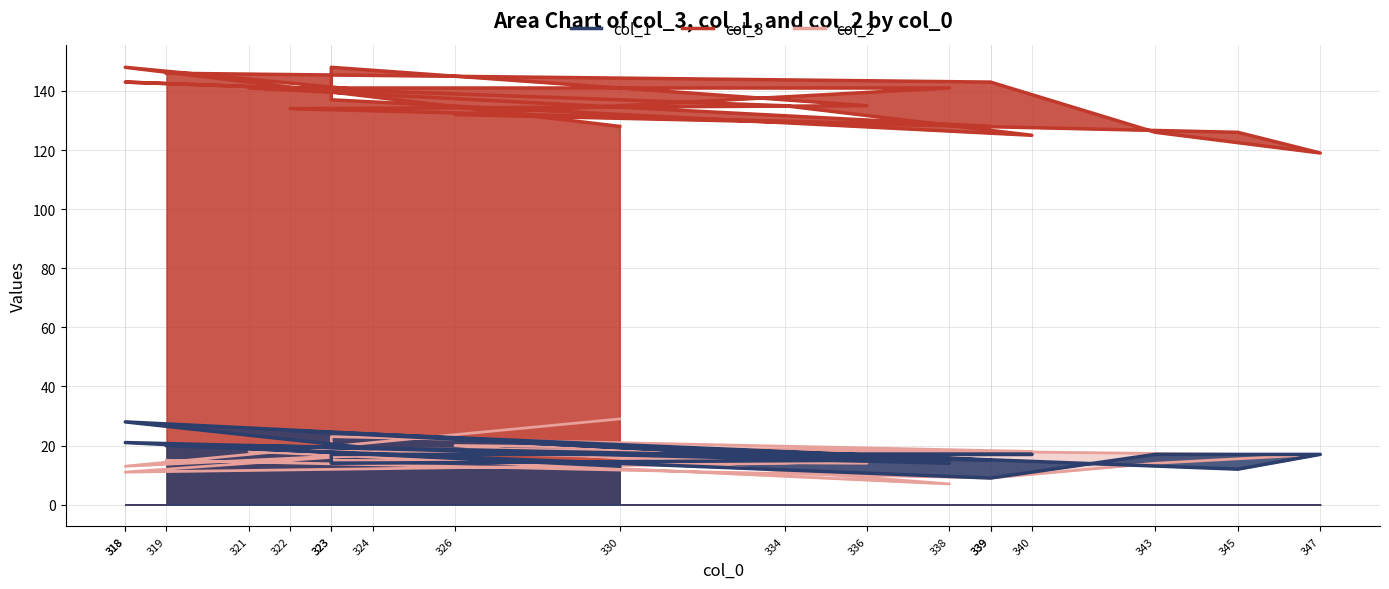

What is the average value of the col_2 series?

16